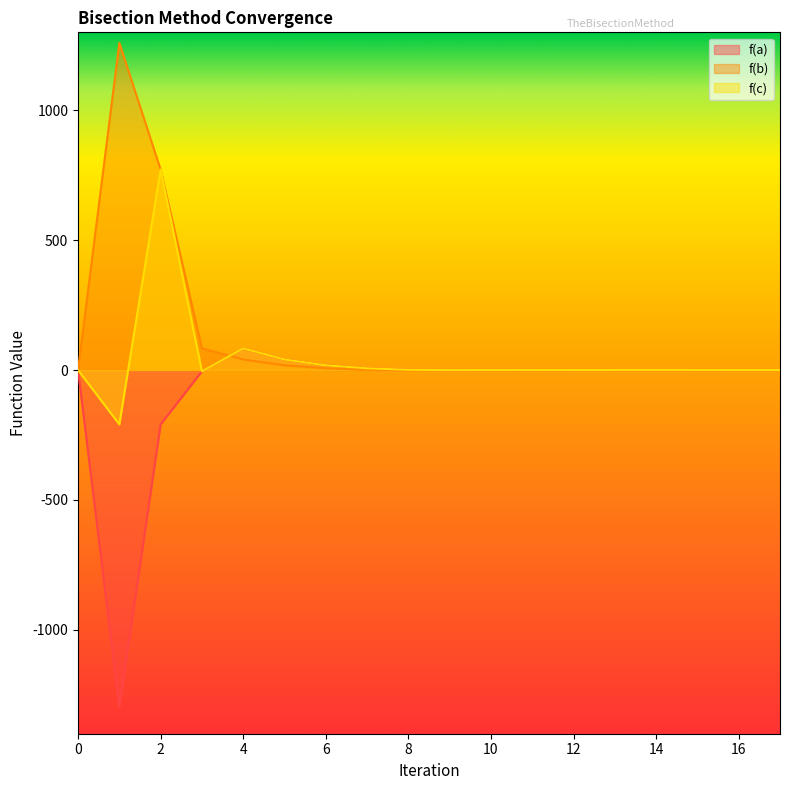

Which series changed the most between 10 and 14?

f(a)